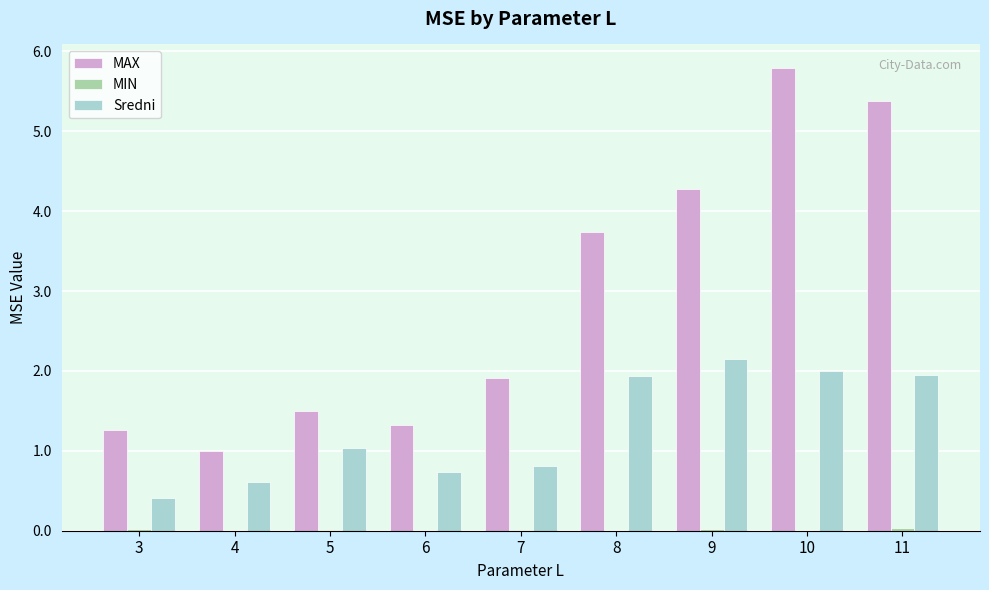

Which series changed the most between 3 and 9?

MAX